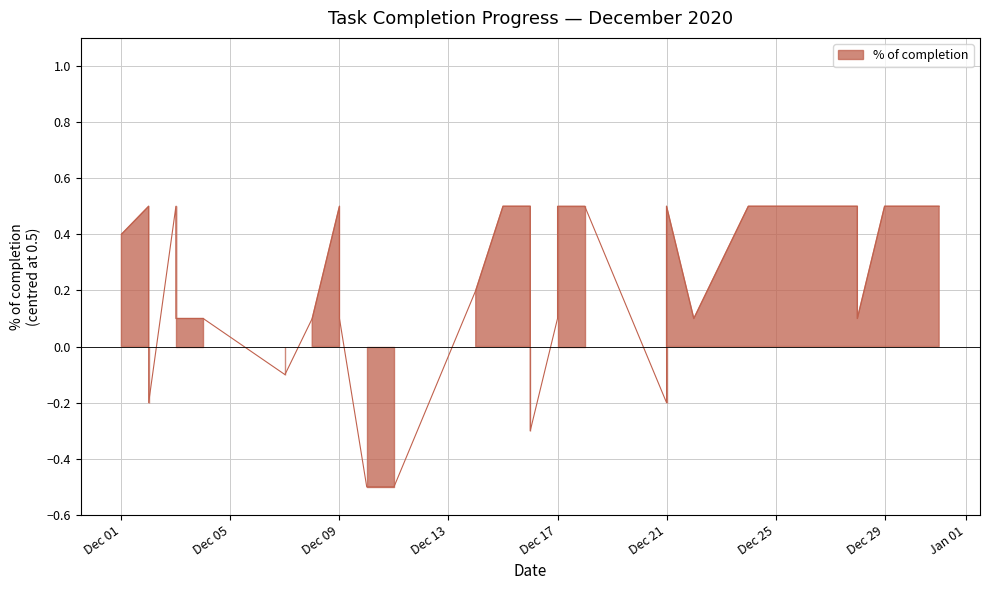

What is the smallest value displayed?

-0.5